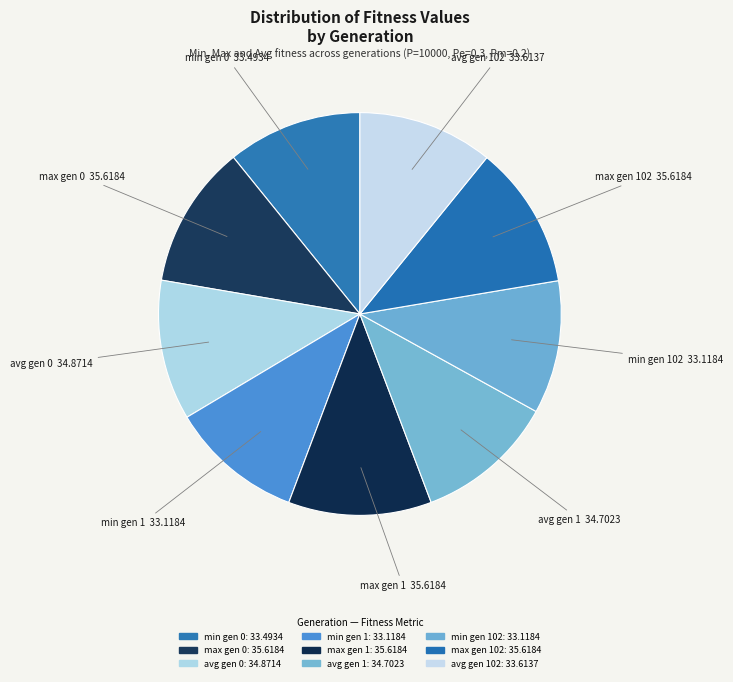

To the nearest percent, what is the average slice percentage?

11%